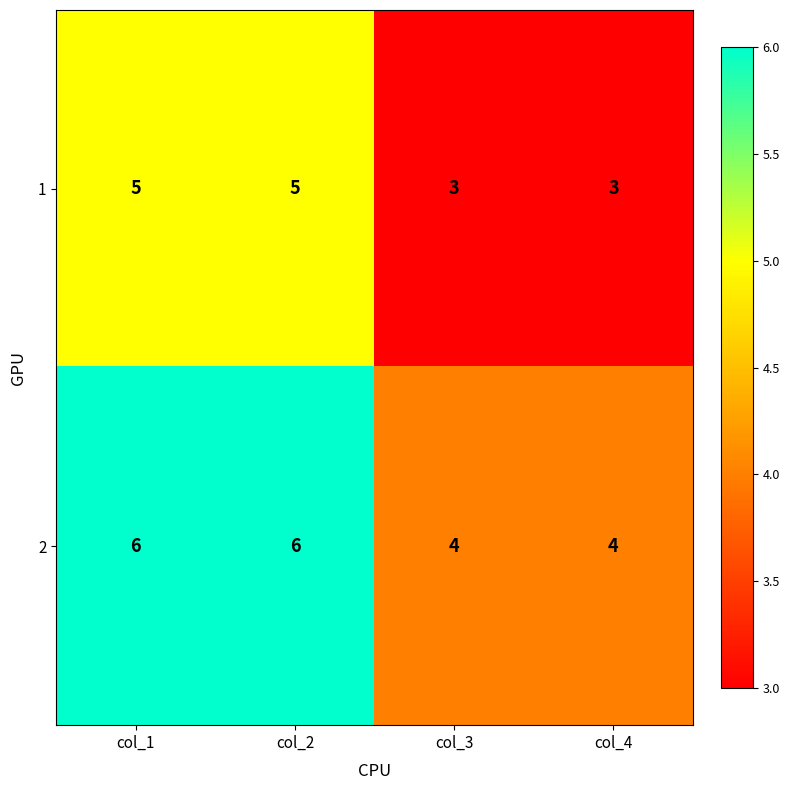

What is the spread (max minus min) of values at col_3?

1